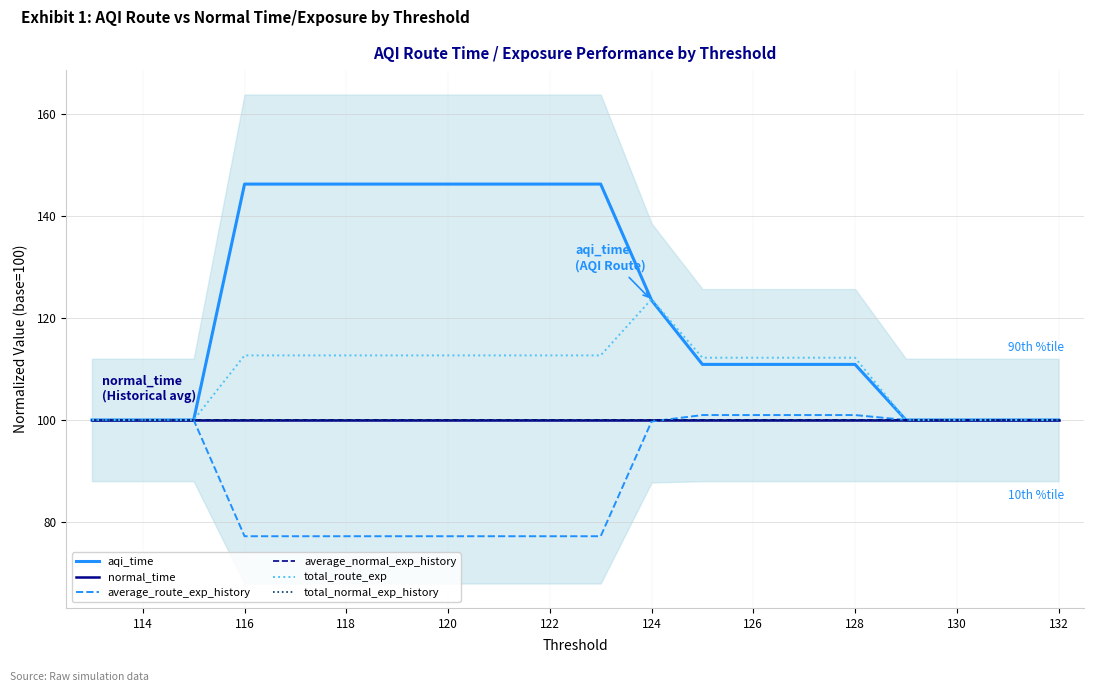

True or false: normal_time has more than 2 interior local peaks.

False